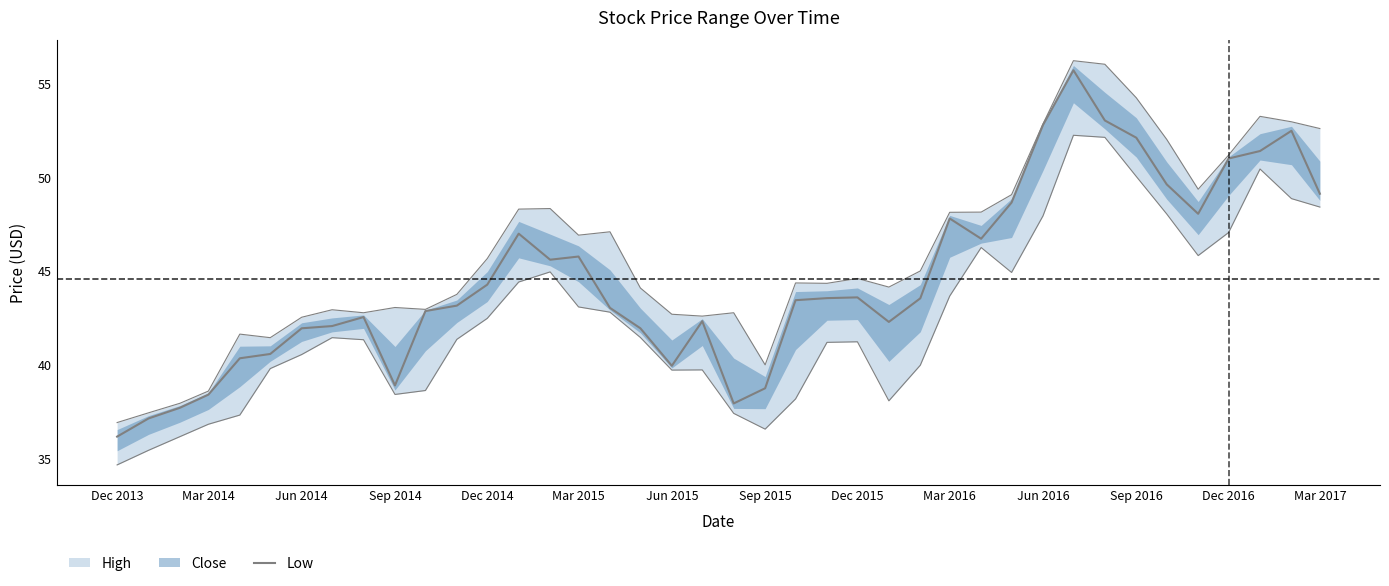

How many lines are shown in the chart?

1